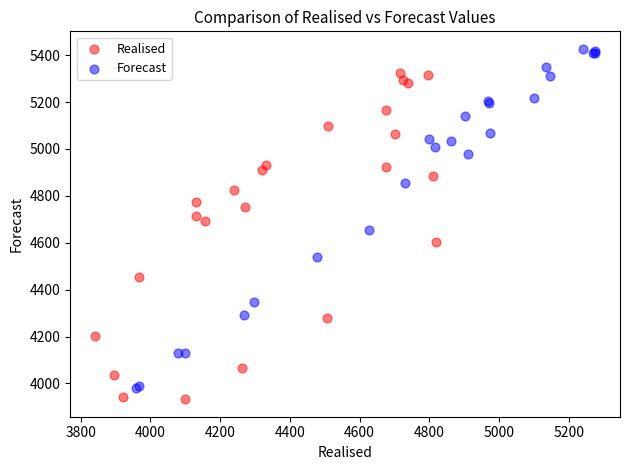

What are all the series names shown in the legend?

Realised, Forecast